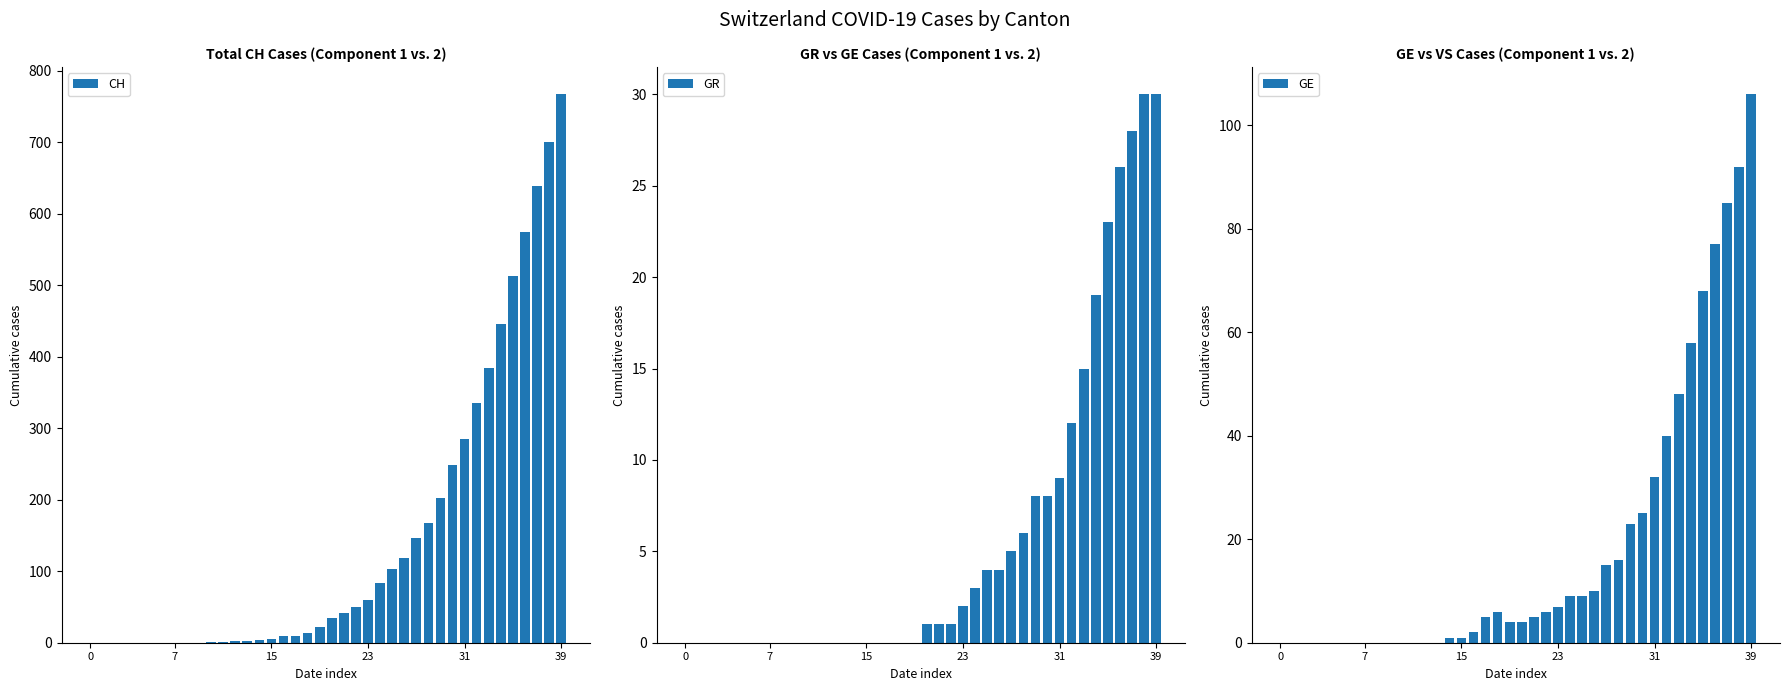

The GR series shows 4 at 29. True or false?

False